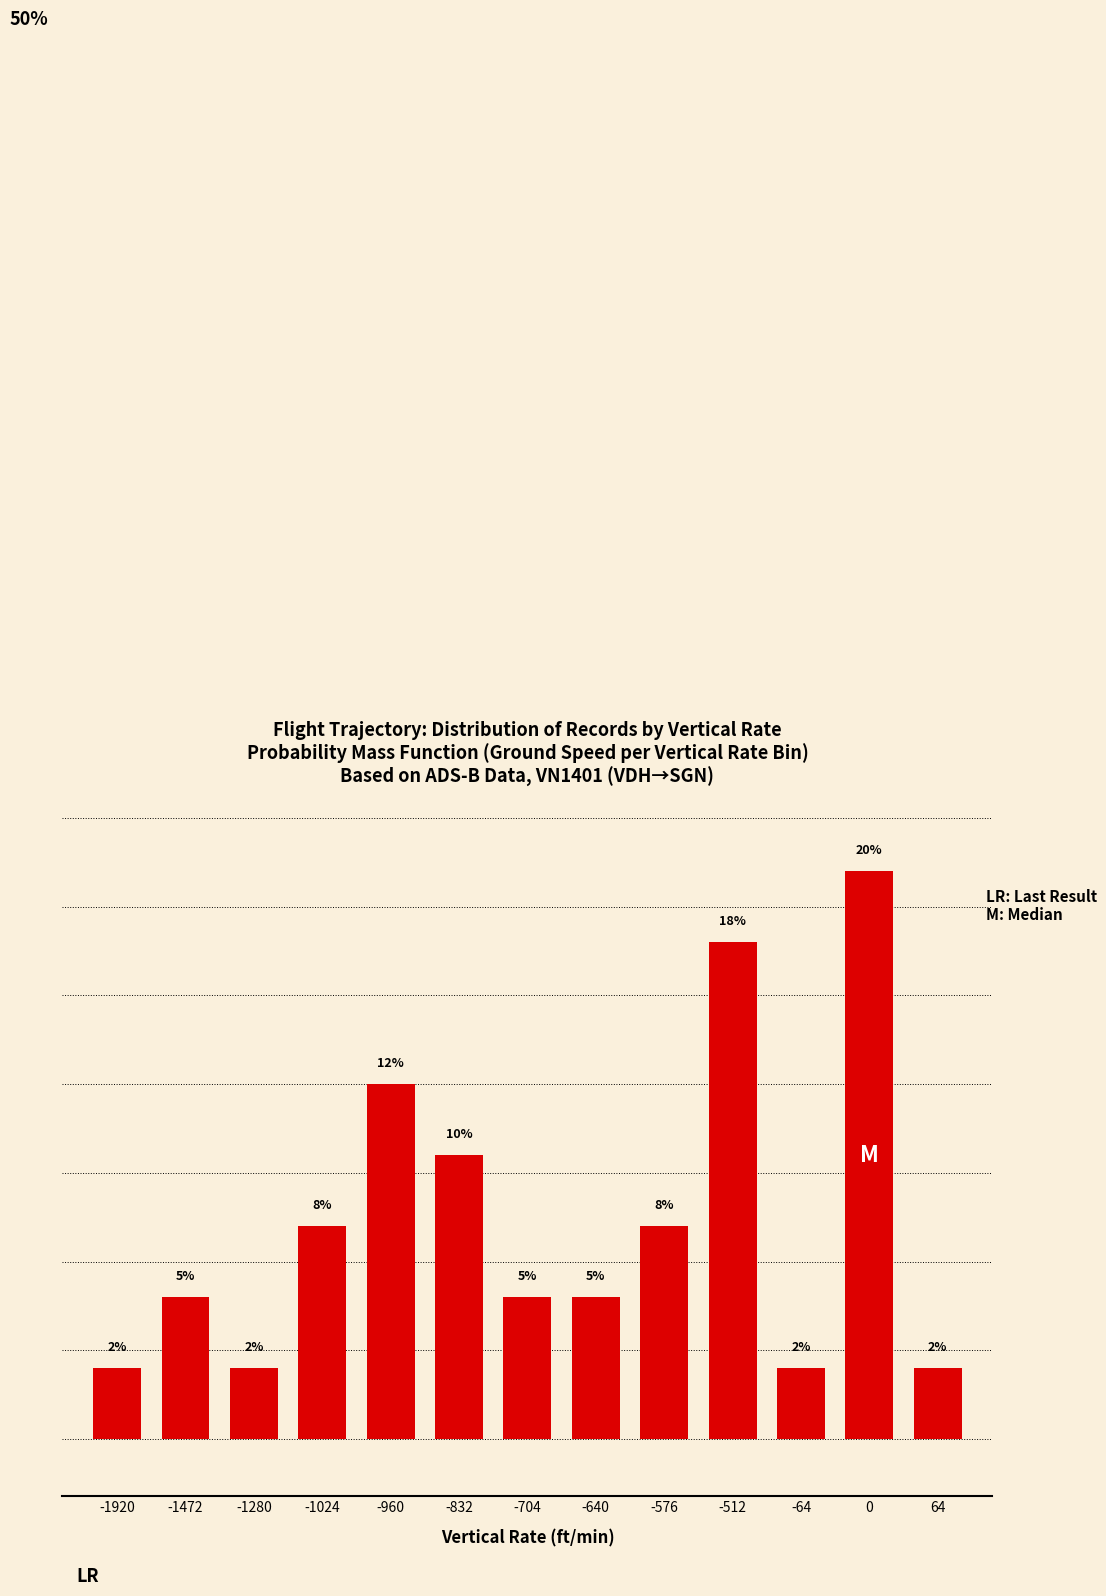

Rank the categories by value from lowest to highest.

-1920, -1280, -64, 64, -1472, -704, -640, -1024, -576, -832, -960, -512, 0